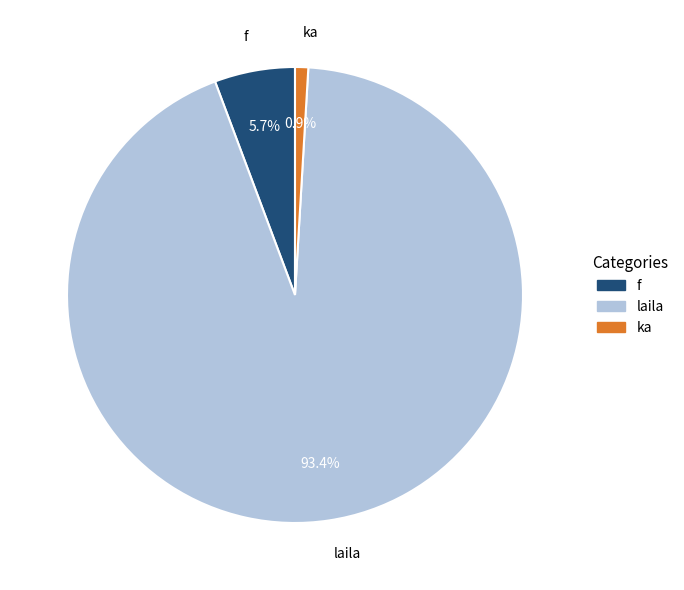

To the nearest percent, what is the combined percentage of f and ka?

7%